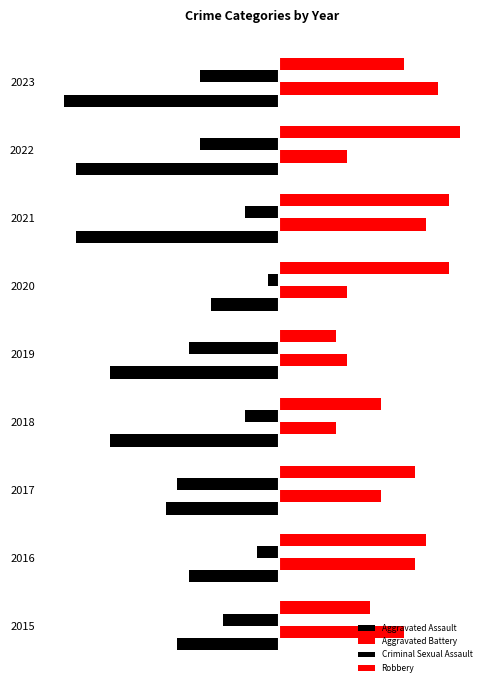

Which series has the widest spread of values?

Aggravated Assault